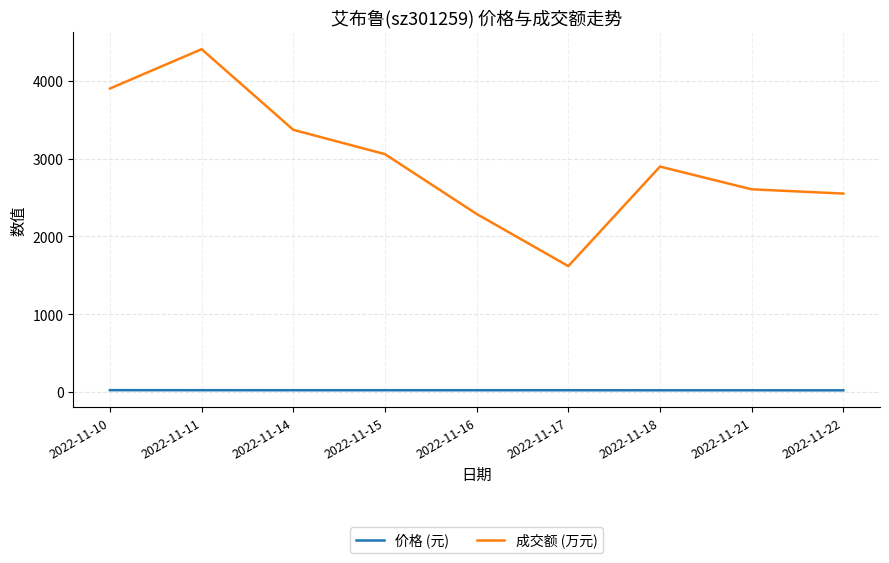

List the series in order of their peak value, highest first.

成交额 (万元), 价格 (元)